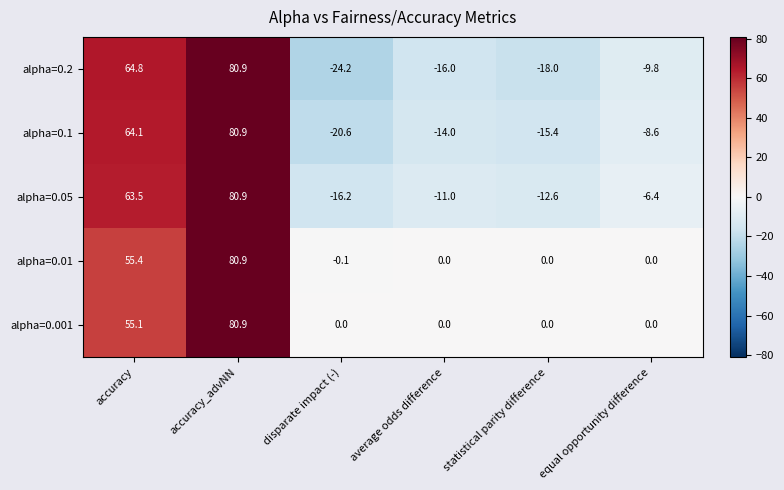

What is the greatest value displayed?

80.9